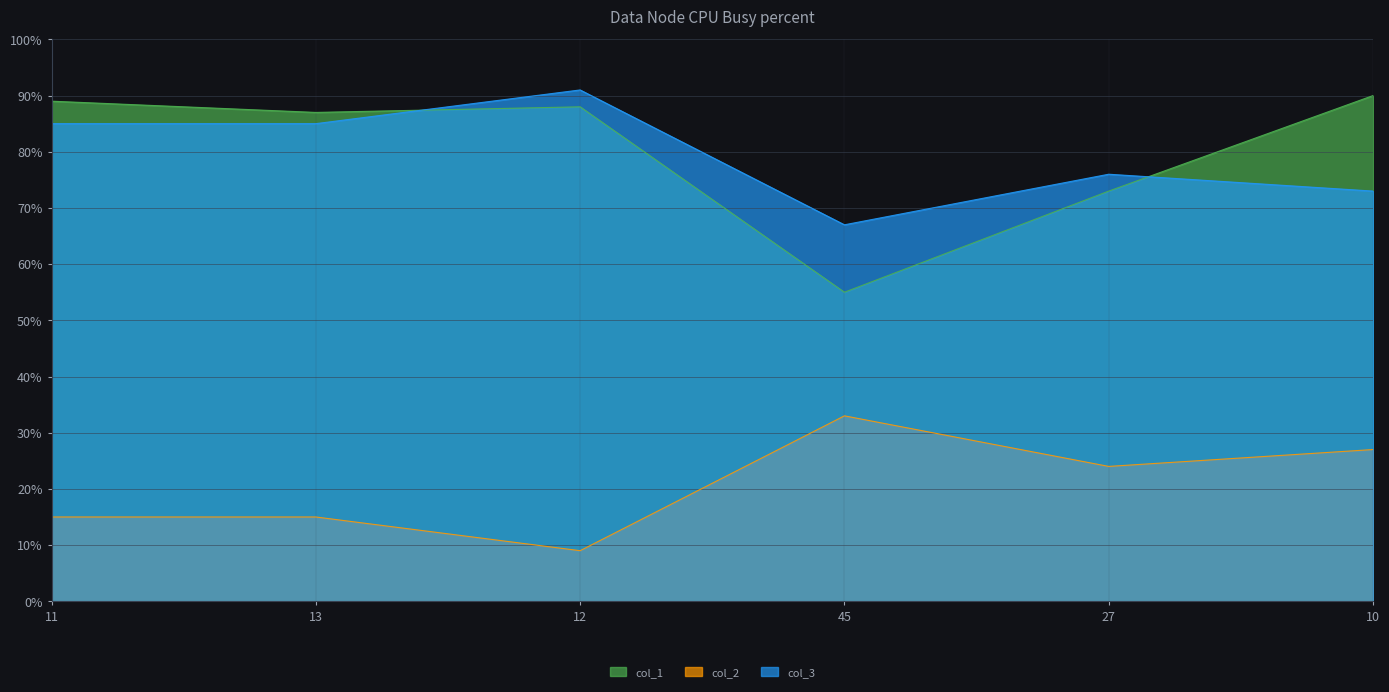

What is the sum of the col_1 values at 27 and 12?

161